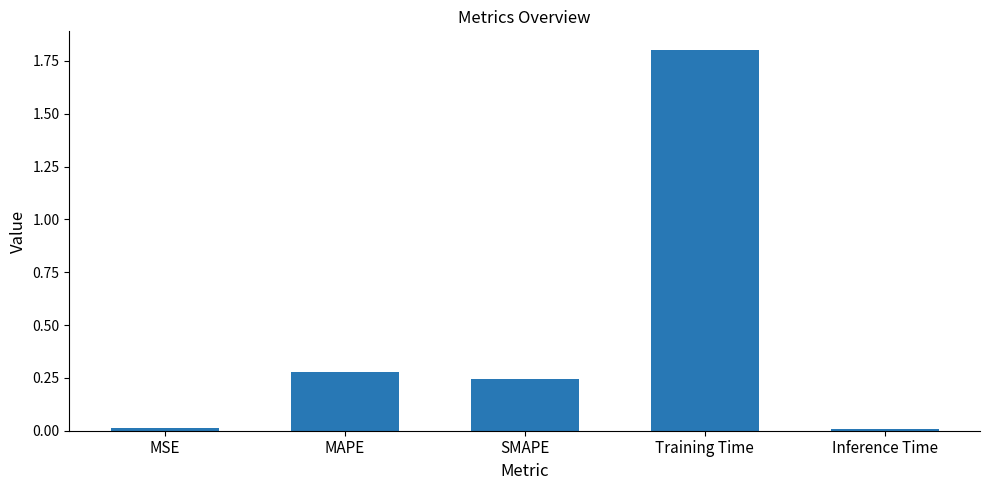

How many series are shown in this chart?

1